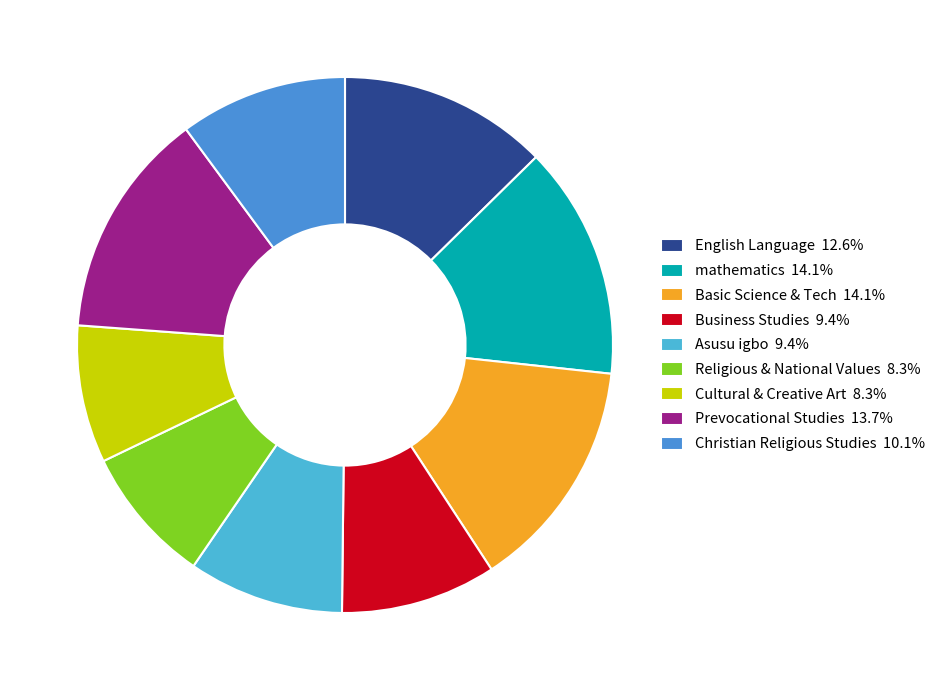

Is the sum of Religious & National Values and Basic Science & Tech greater than half?

No